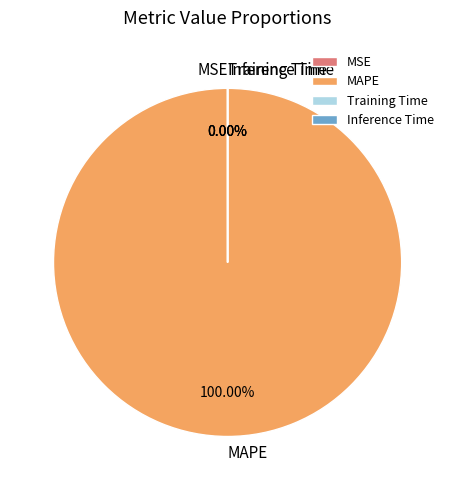

Which category has the smallest portion of the pie?

Inference Time